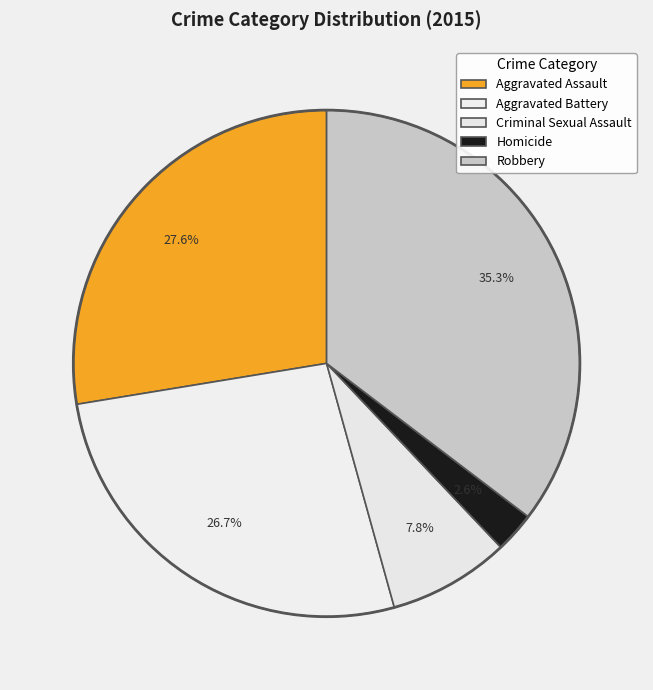

Which category has the smallest portion of the pie?

Homicide